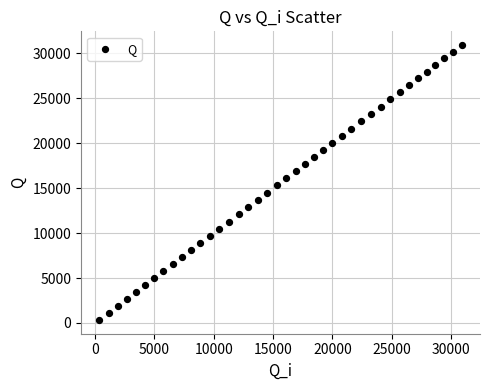

What is the range of Y values (max minus min)?

30597